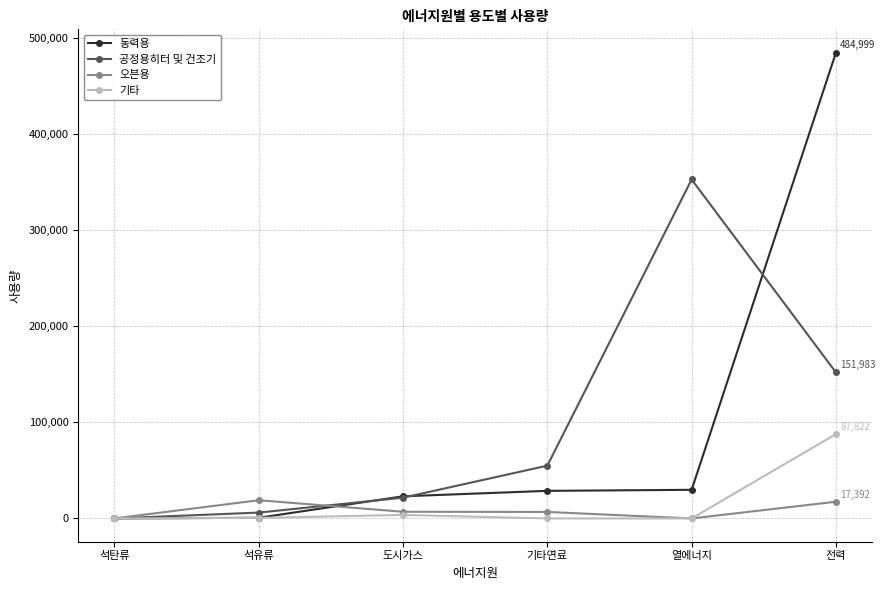

True or false: 동력용 and 공정용히터 및 건조기 cross at least once.

True